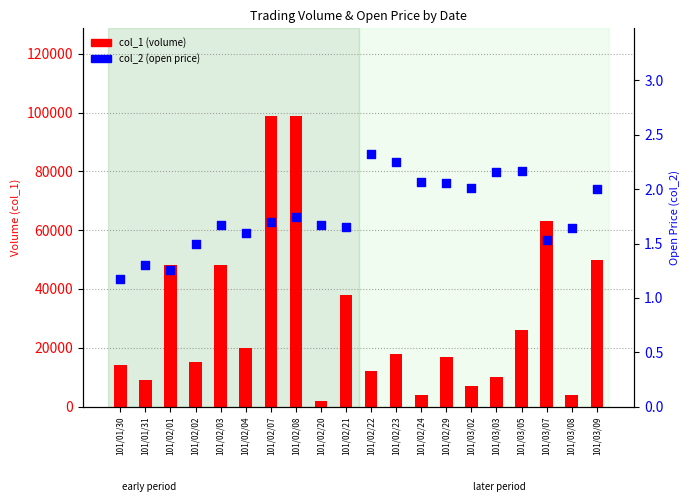

Which series has the widest spread of Y values?

col_1 (volume)